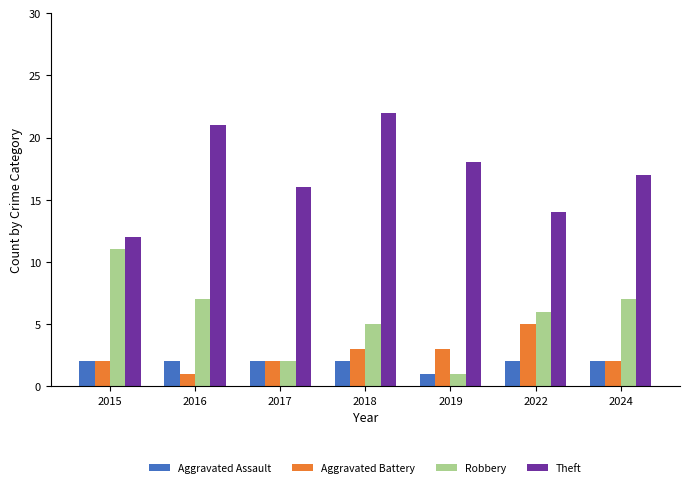

The value of Theft at 2022 is 14. True or false?

True